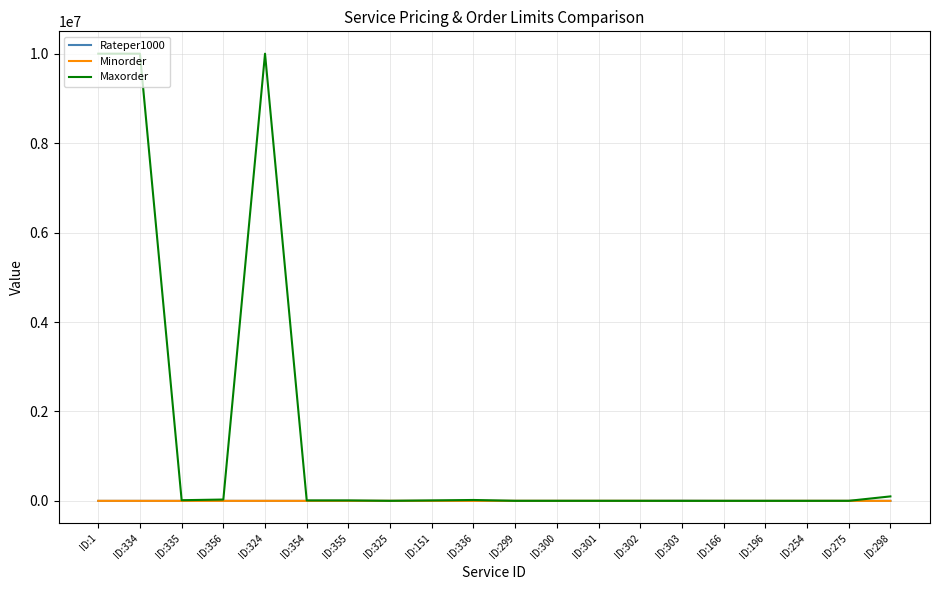

Which series changed the most between ID:324 and ID:151?

Maxorder